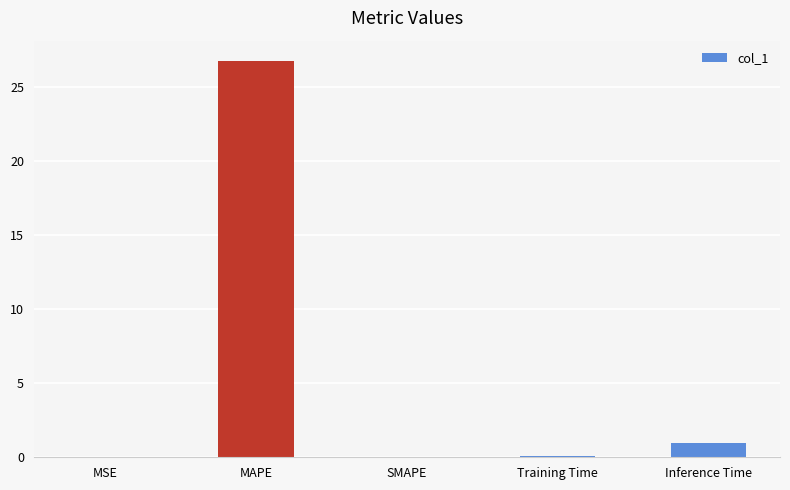

What is the sum of all values?

27.9